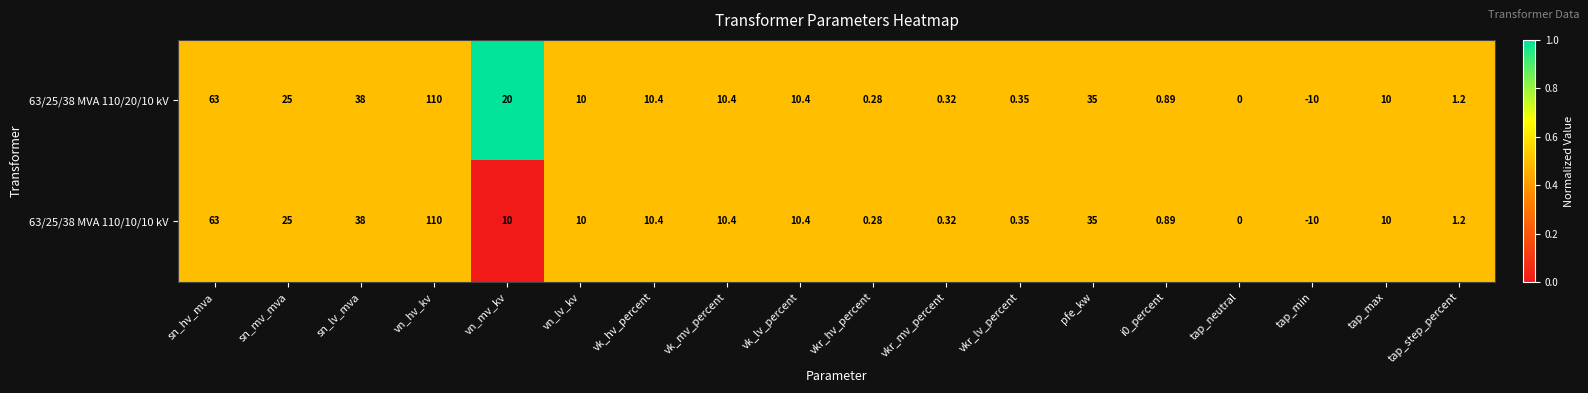

Which series has the largest total across all categories?

63/25/38 MVA 110/20/10 kV